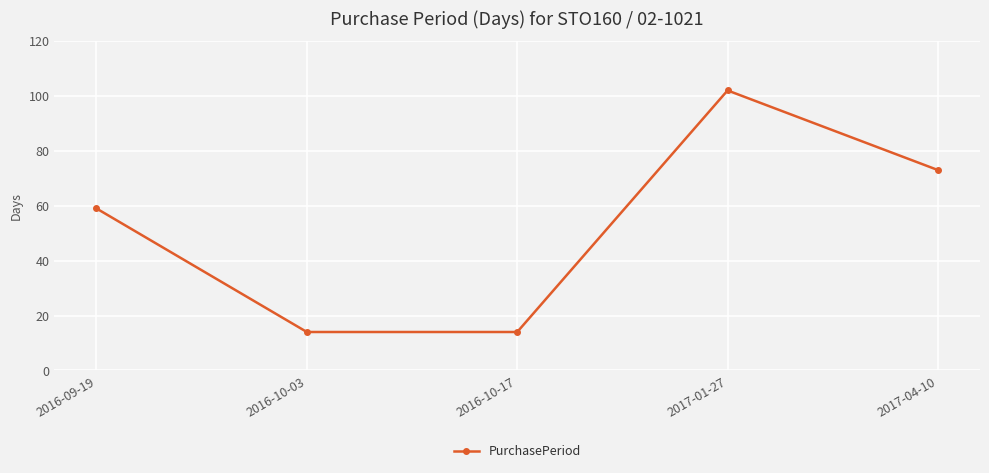

Does the chart display data point markers on the line(s)?

Yes